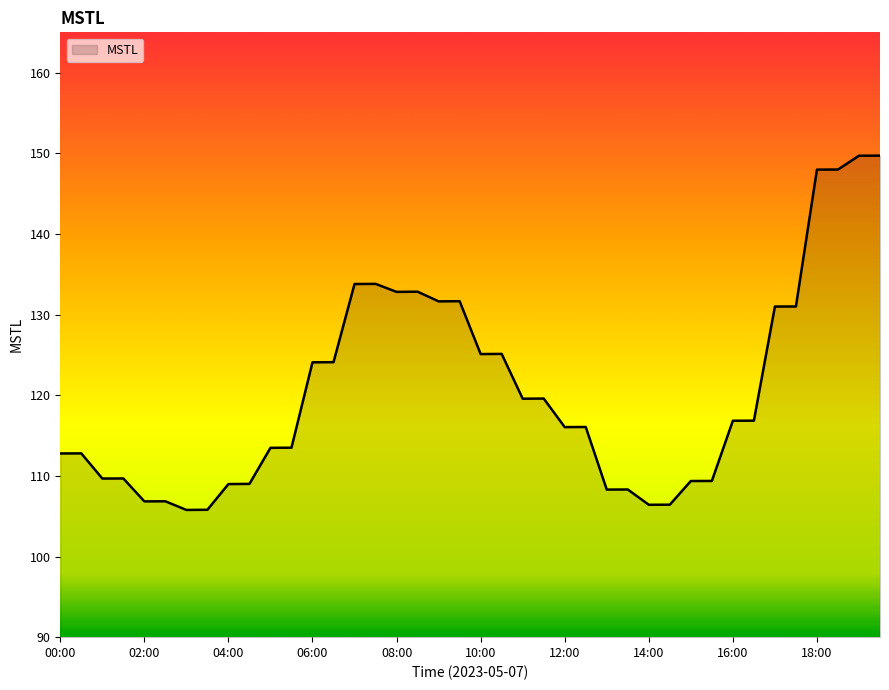

What is the difference between the maximum and minimum values?

43.9